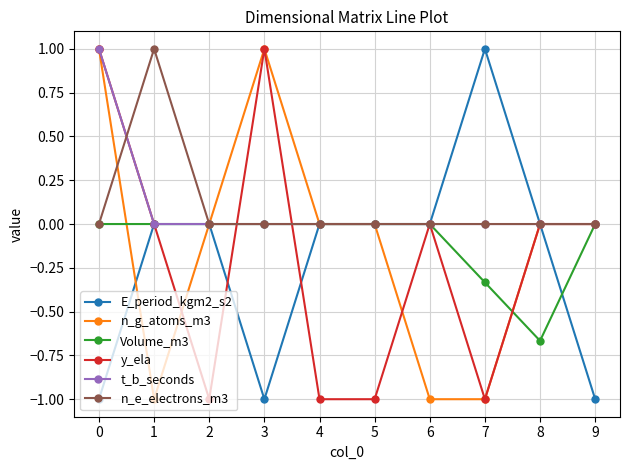

What is the total value across all series at 4?

-1.0